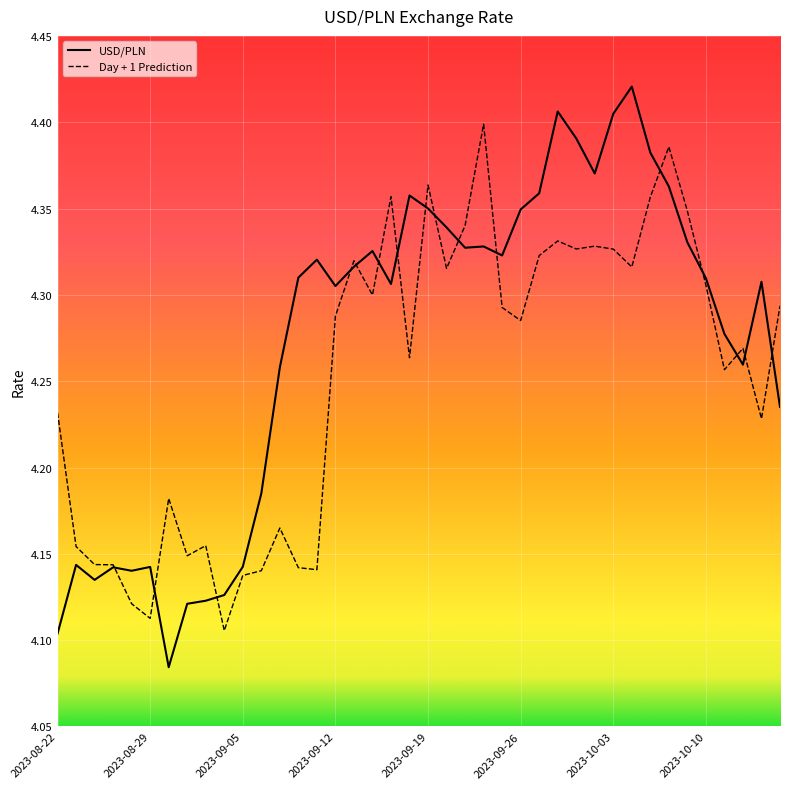

Rank the series by their average value, from highest to lowest.

USD/PLN, Day + 1 Prediction